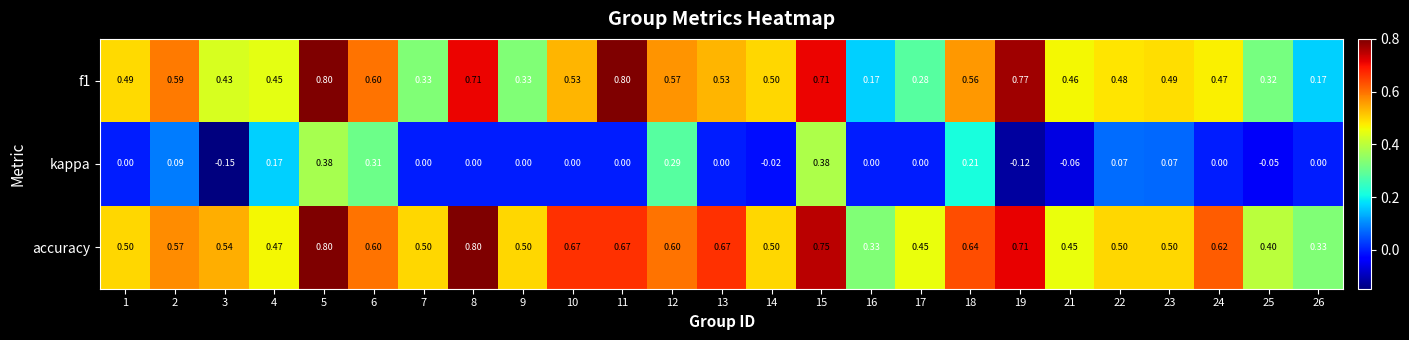

Is the value of f1 at 1 greater than the value of accuracy at 1?

No